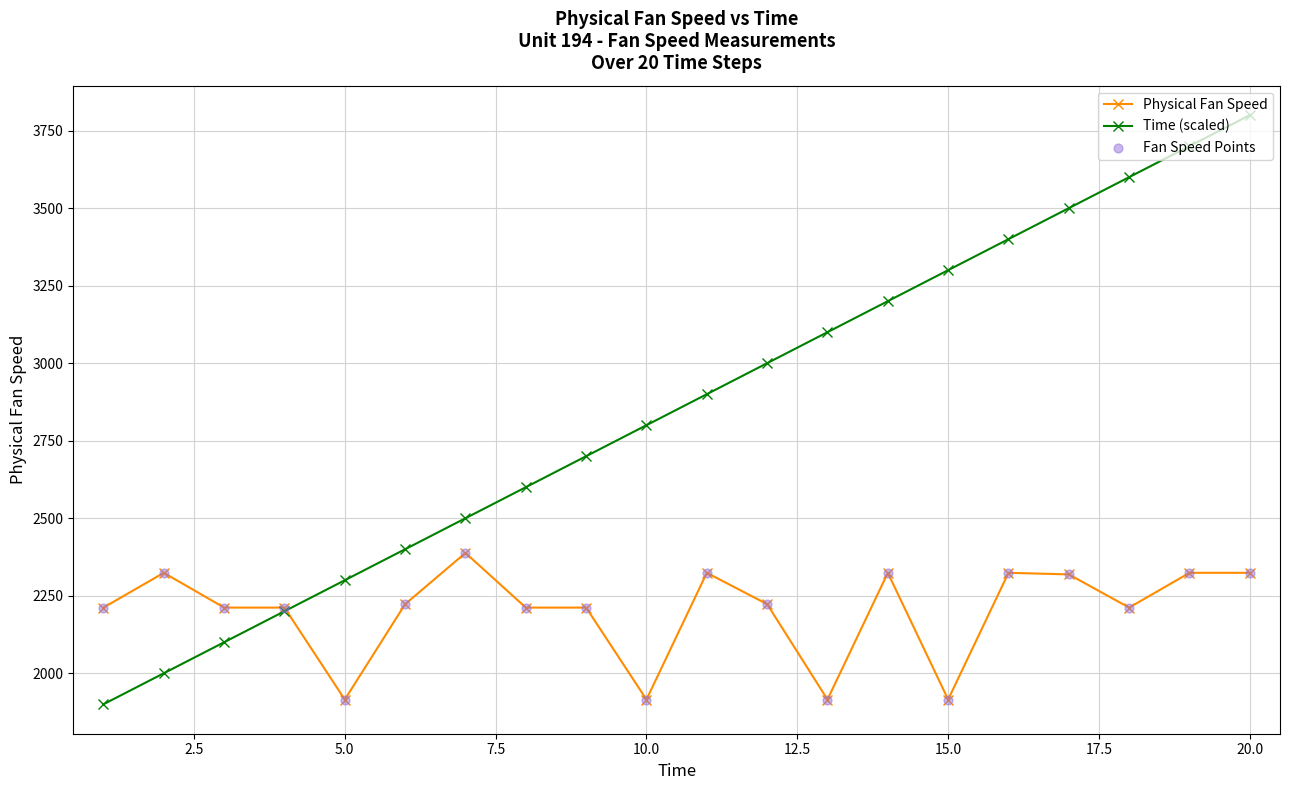

Which series has the largest total across all categories?

Time (scaled)